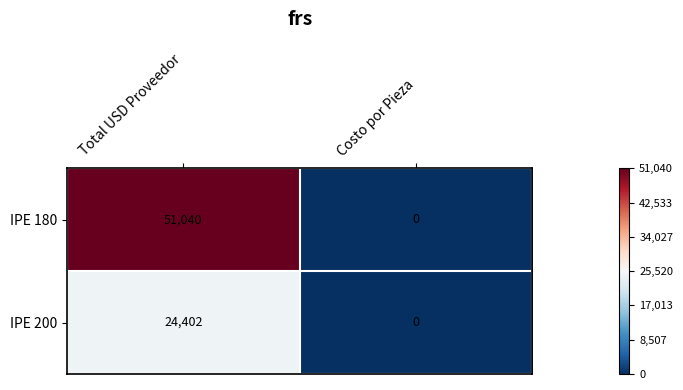

At which category does the chart reach its minimum across all series?

Costo por Pieza